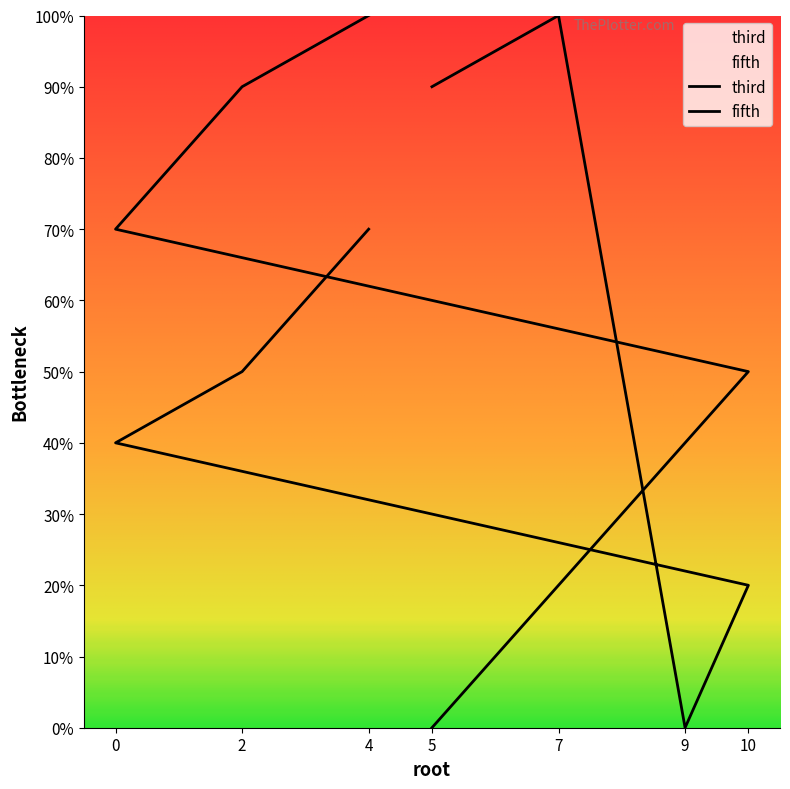

True or false: fifth has more than 0 interior local peaks.

False